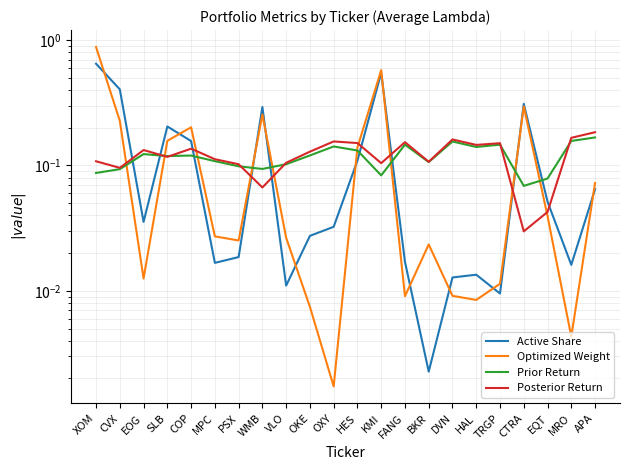

What is the label of the 19th point from the right?

SLB